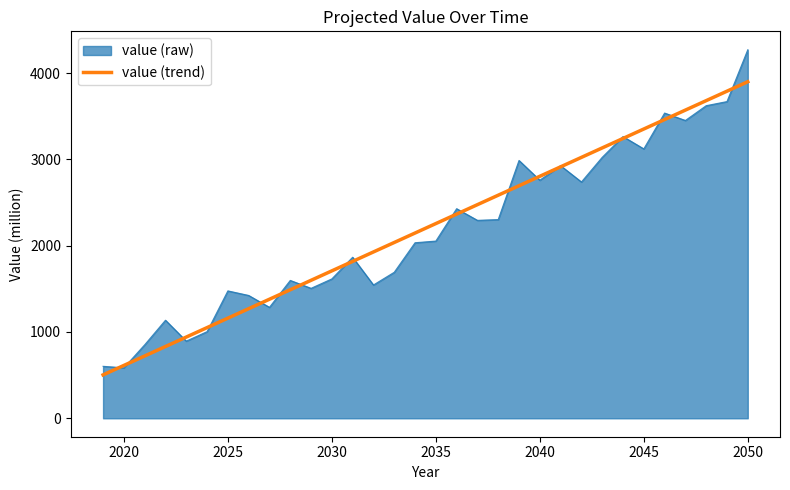

Rank the series by their maximum value, from highest to lowest.

value (raw), value (trend)